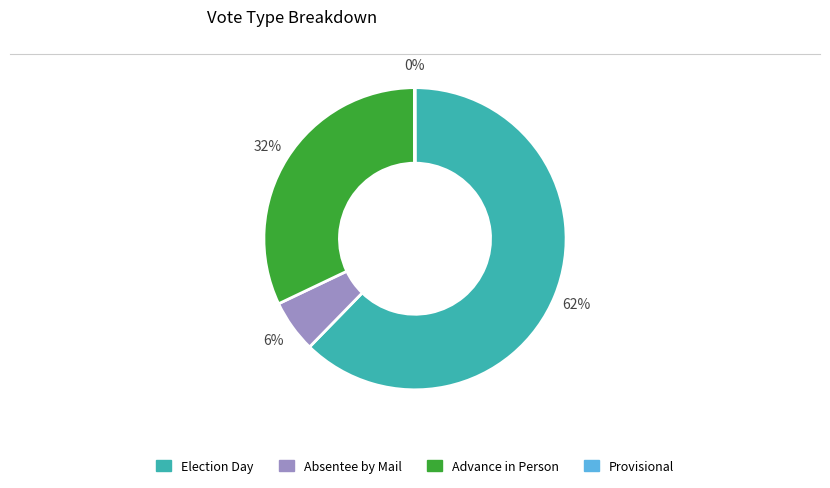

What is the ratio of the value at Election Day to the value at Advance in Person?

1.9